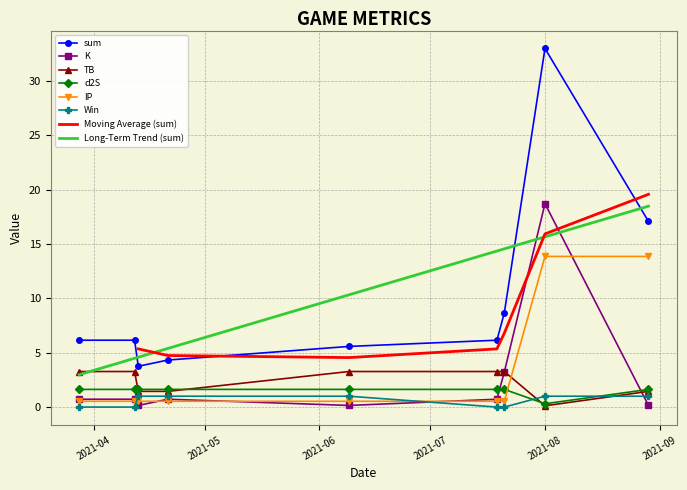

True or false: Win and Long-Term Trend (sum) intersect in this chart.

False